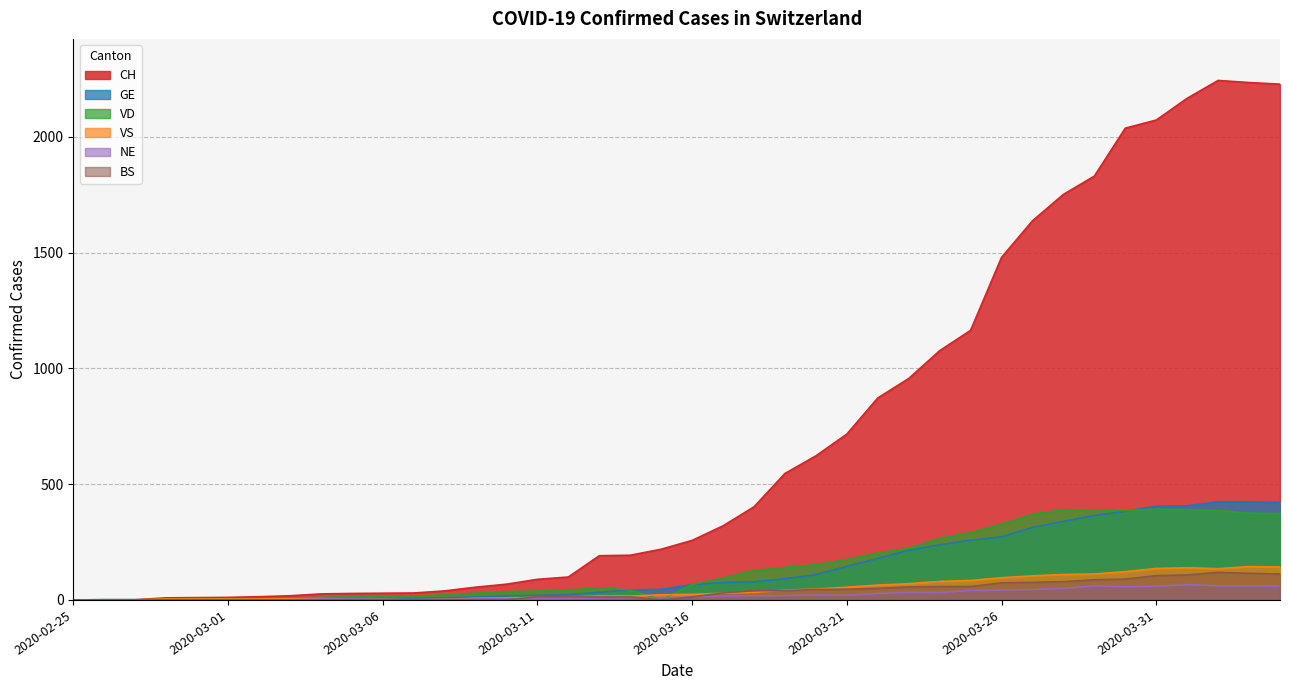

How many values in the BS series exceed 13?

19